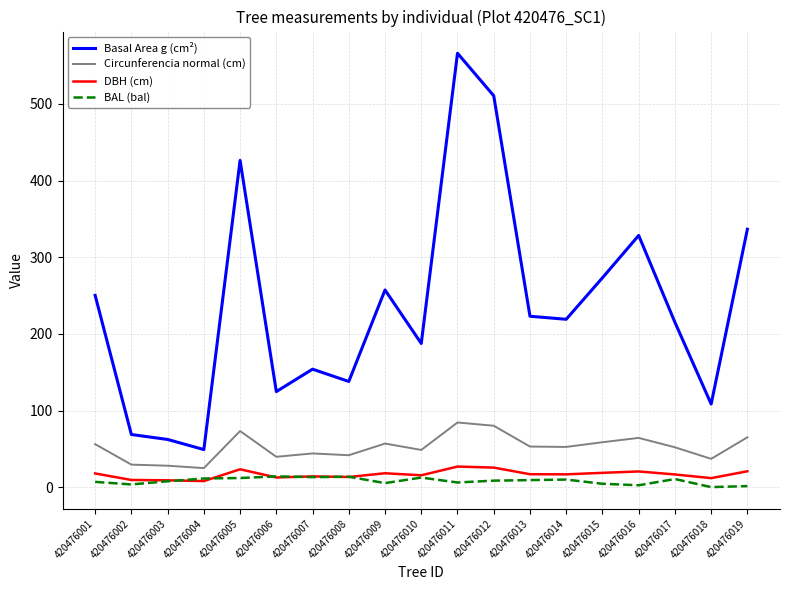

Which series has the largest total across all categories?

Basal Area g (cm²)